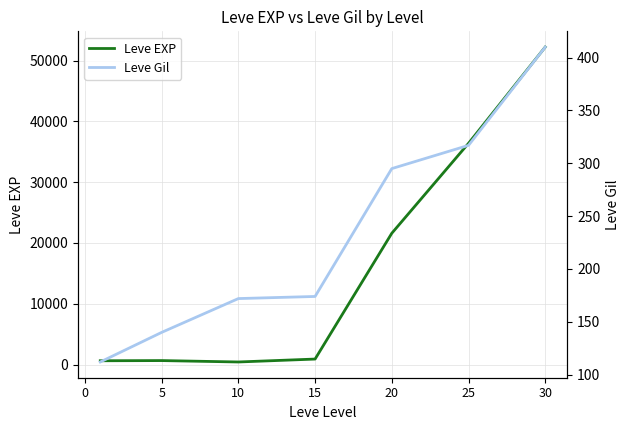

Does the chart display data point markers on the line(s)?

No